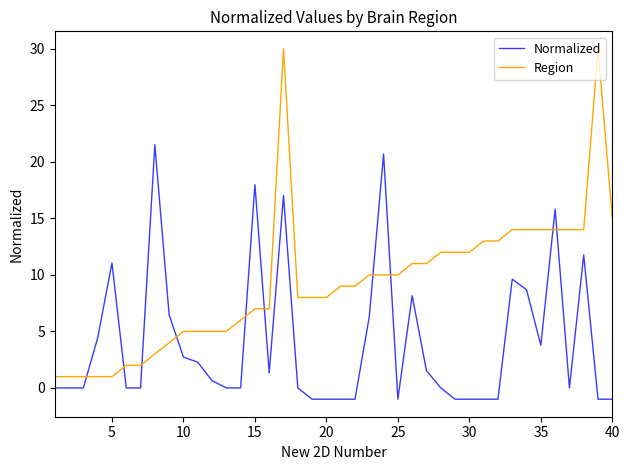

What is the difference between the maximum and minimum values in the Normalized series?

22.5